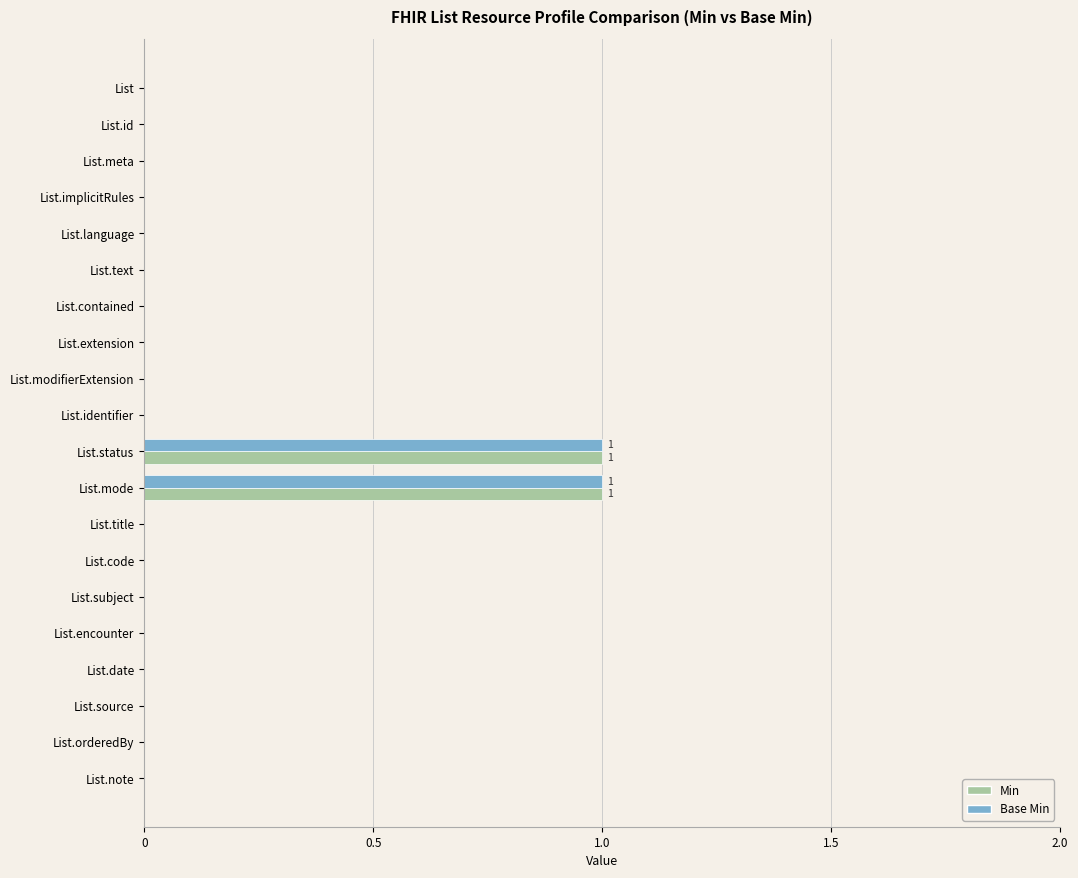

The value of Base Min at List.extension is -1. True or false?

False